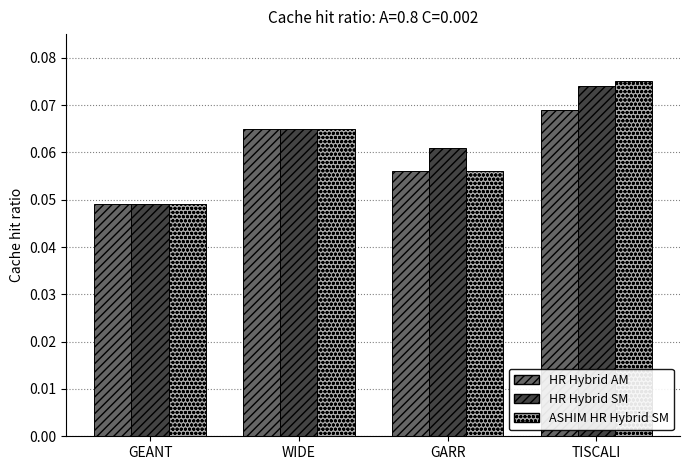

How many HR Hybrid AM values are between 0 and 1?

4